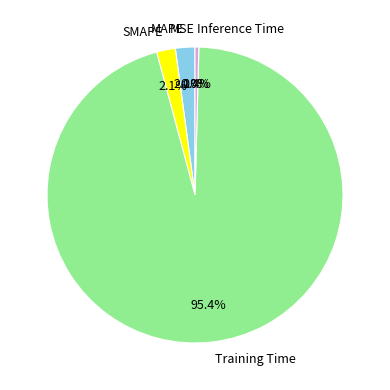

The MAPE slice represents 2% of the pie. True or false?

True